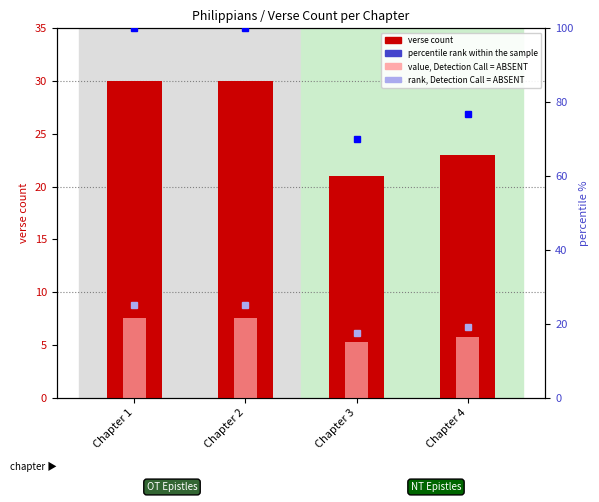

True or false: percentile rank within the sample has a value of 63.4 at Chapter 2.

False